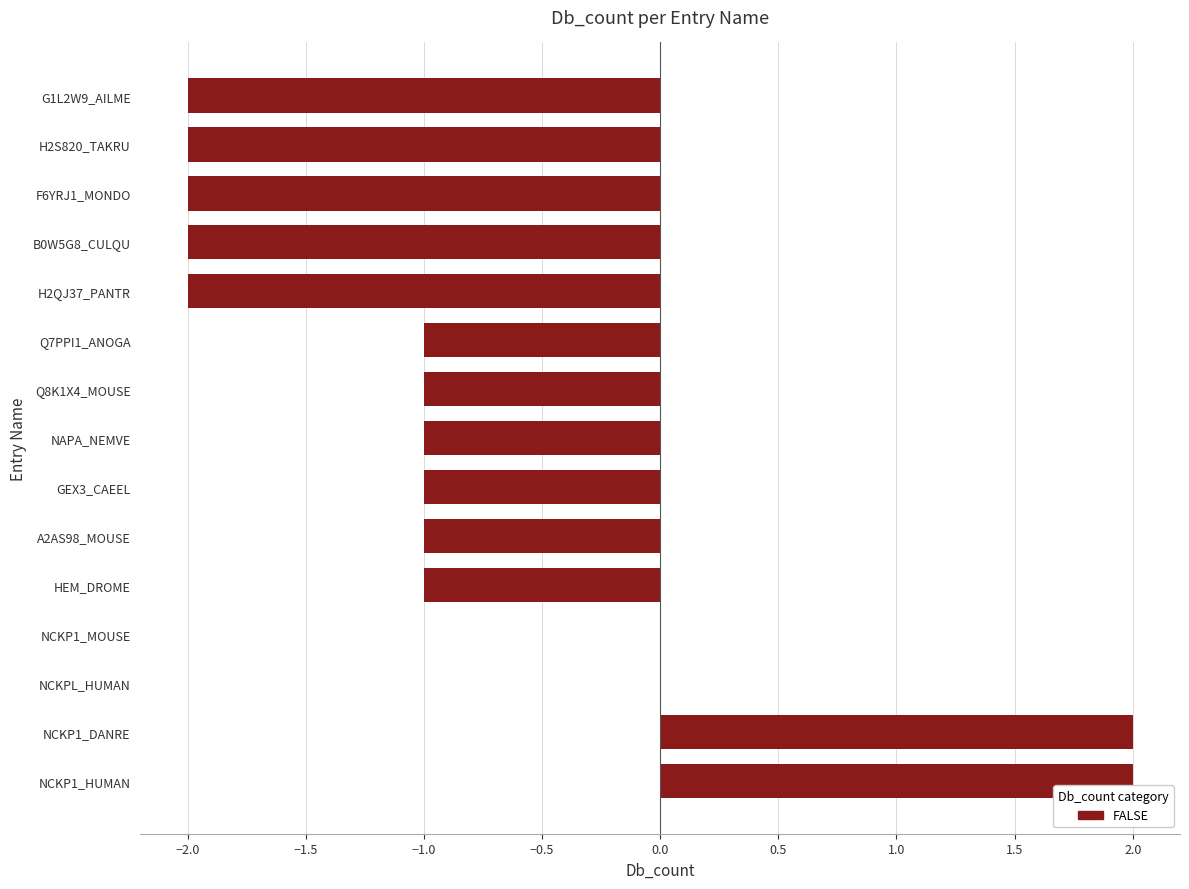

Reading bottom to top, list all the values displayed in this chart.

NCKP1_HUMAN=2	NCKP1_DANRE=2	NCKPL_HUMAN=0	NCKP1_MOUSE=0	HEM_DROME=-1	A2AS98_MOUSE=-1	GEX3_CAEEL=-1	NAPA_NEMVE=-1	Q8K1X4_MOUSE=-1	Q7PPI1_ANOGA=-1	H2QJ37_PANTR=-2	B0W5G8_CULQU=-2	F6YRJ1_MONDO=-2	H2S820_TAKRU=-2	G1L2W9_AILME=-2